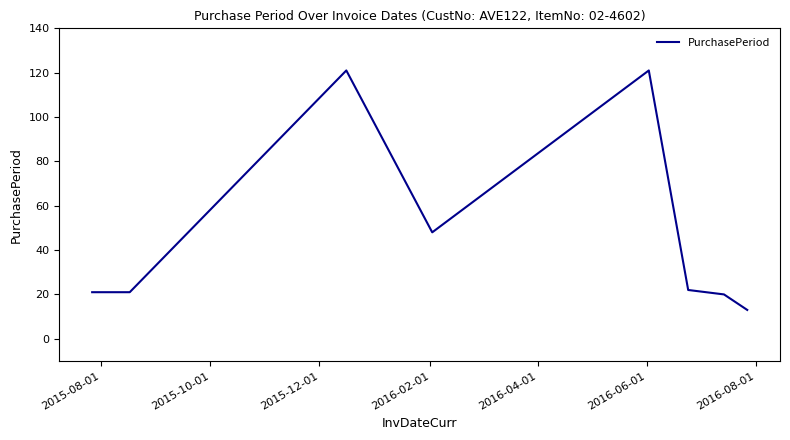

Does the chart have visible grid lines?

No